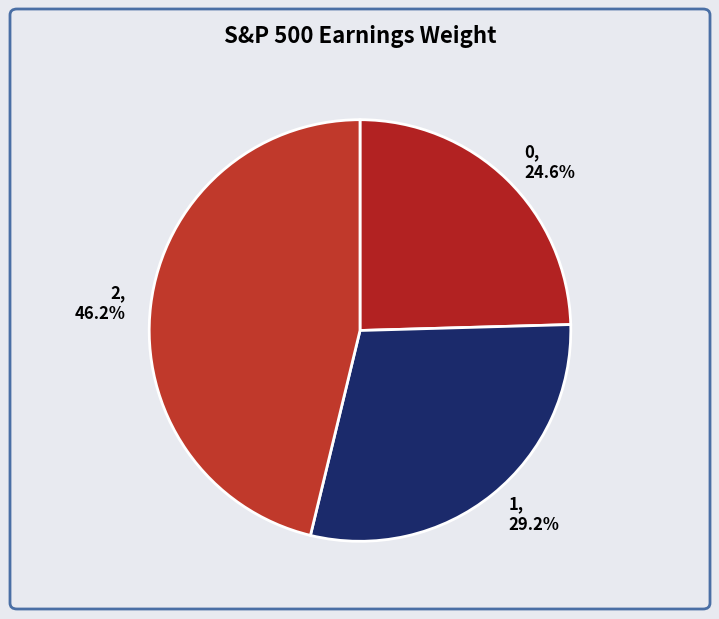

Count the number of slices in the pie.

3